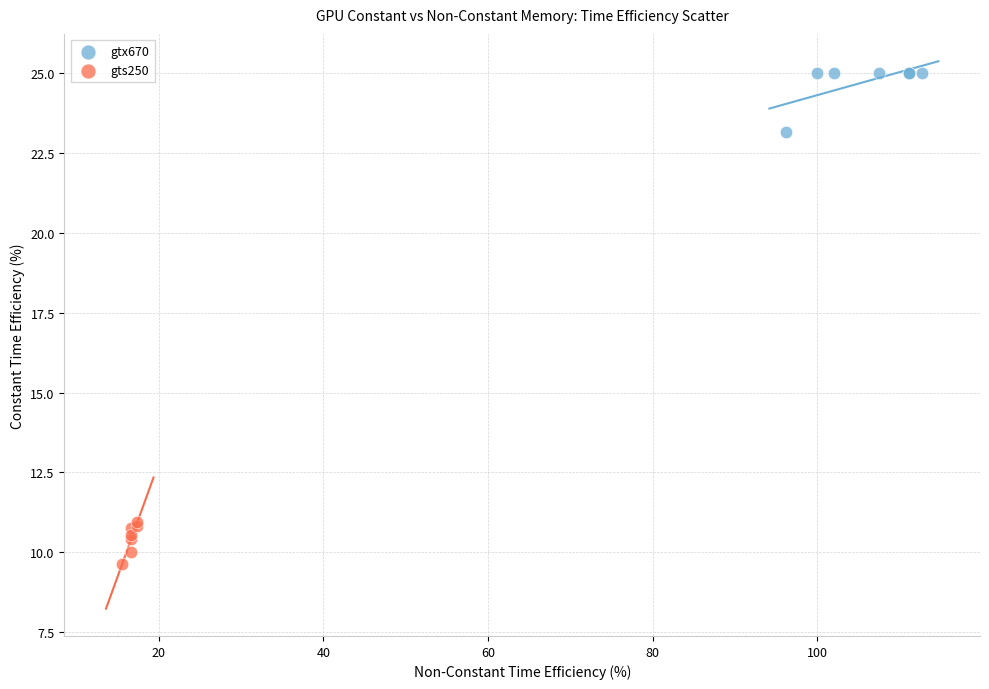

What are all the series names shown in the legend?

gtx670, gts250